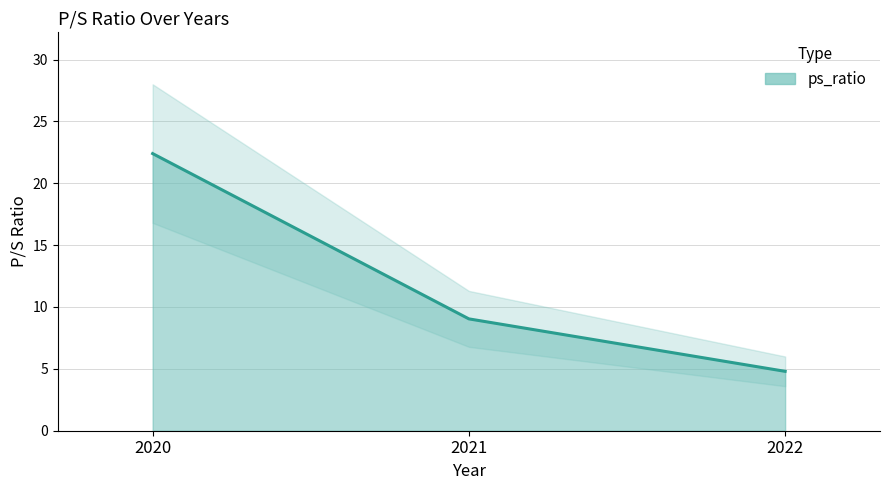

Does the chart have visible grid lines?

Yes